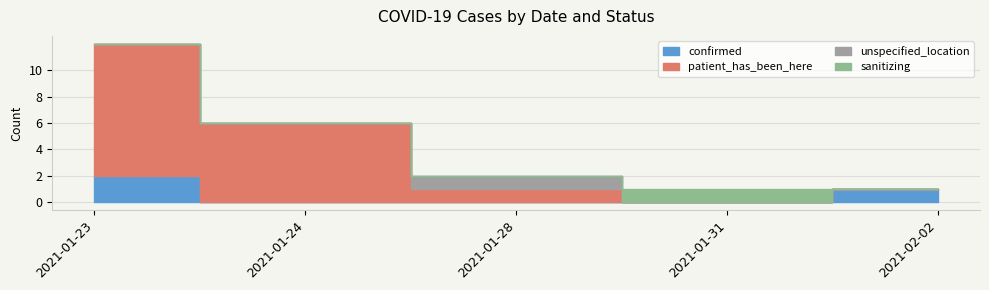

Does the chart display data point markers on the line(s)?

No